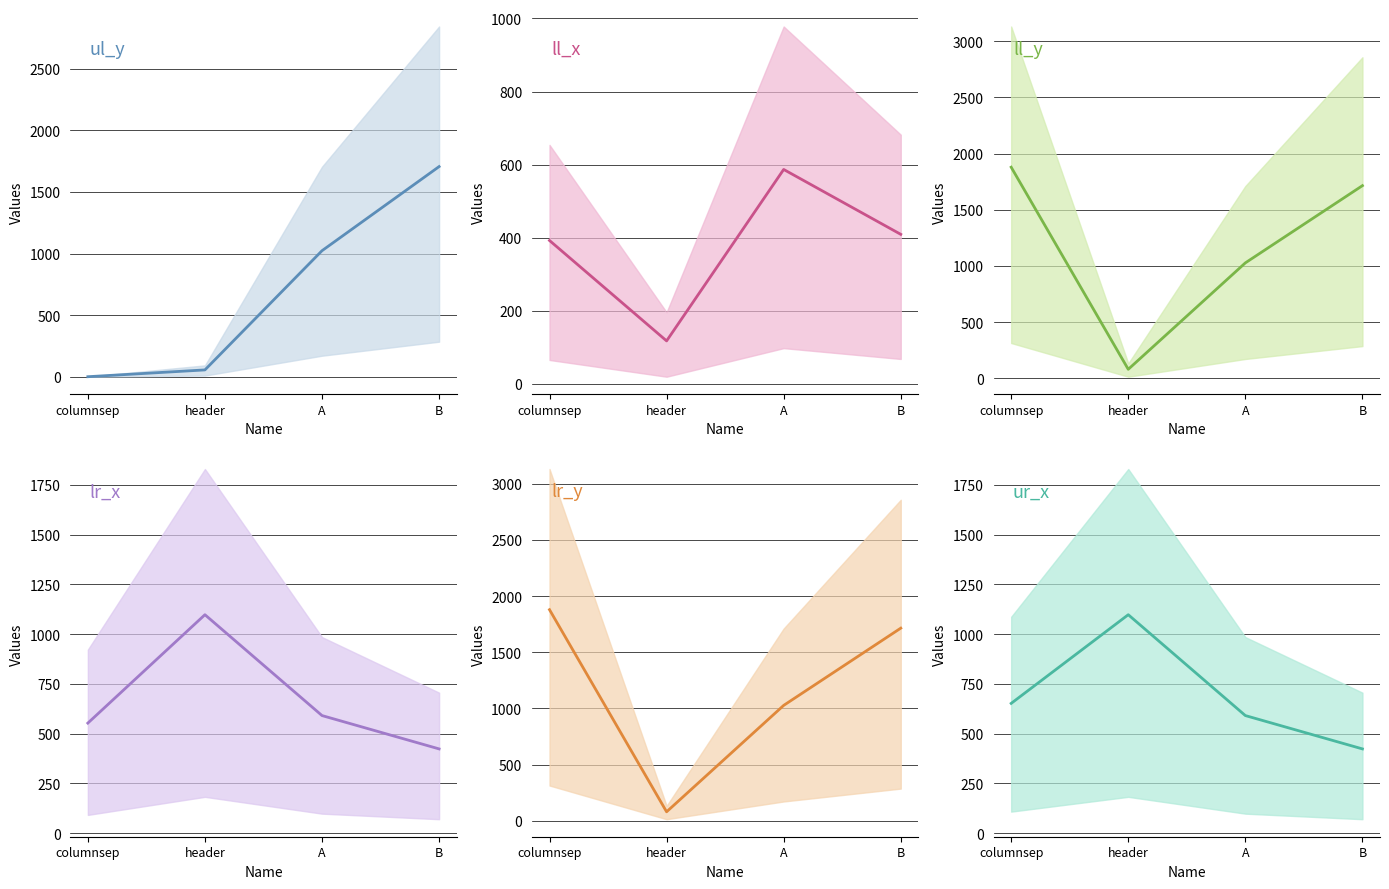

True or false: lr_y mean and lr_x mean cross at least once.

True